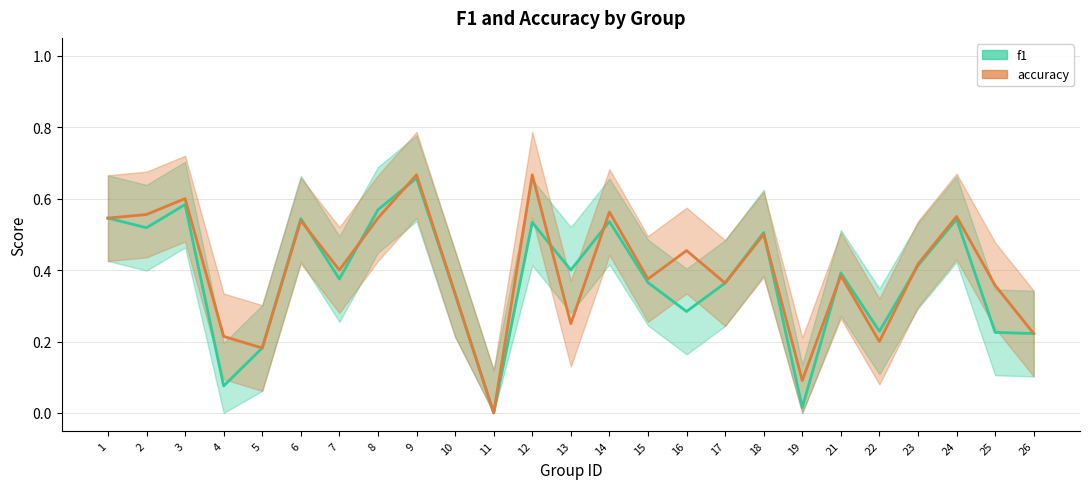

Is the value of f1_line at 24 greater than the value of accuracy_line at 16?

Yes